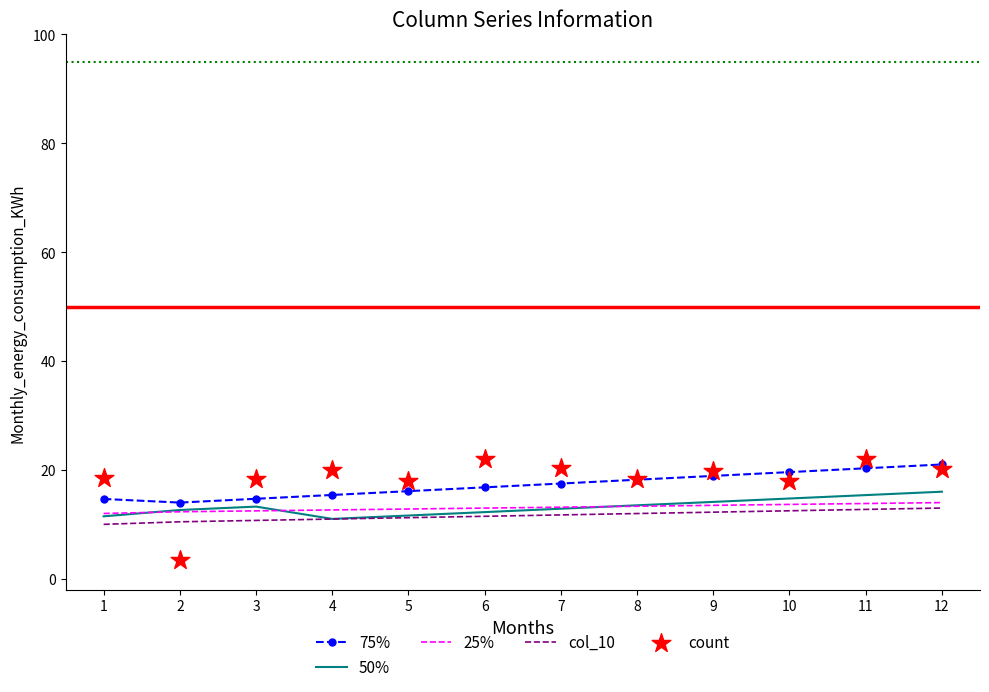

At which category is the sum across all series the highest?

11